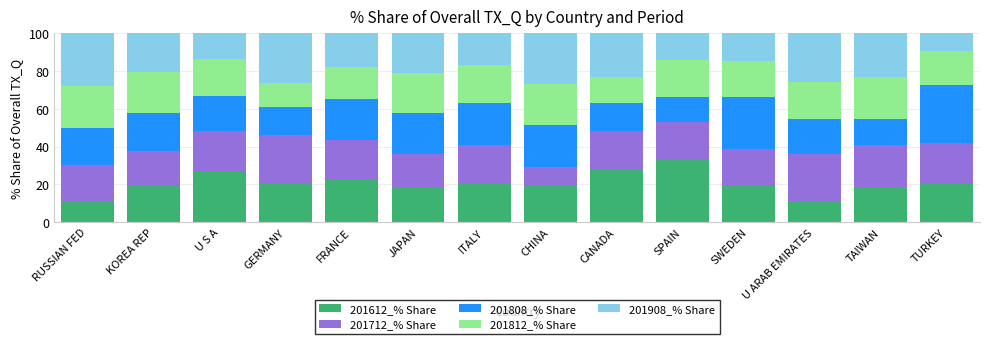

What are all the series names shown in the legend?

201612_% Share, 201712_% Share, 201808_% Share, 201812_% Share, 201908_% Share